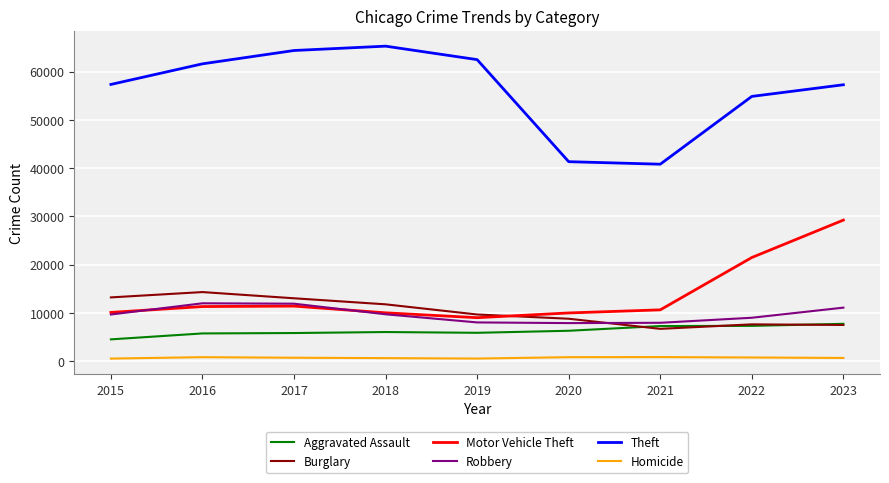

True or false: Robbery and Aggravated Assault cross at least once.

False